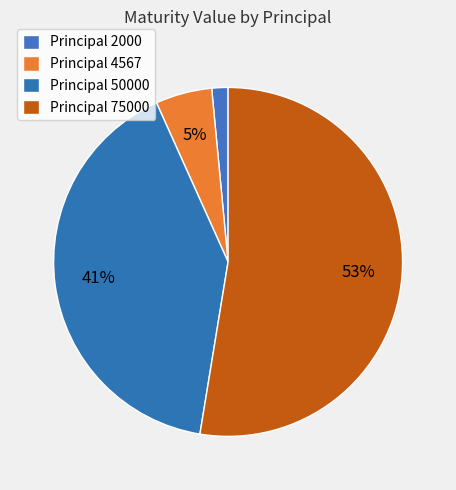

To the nearest percent, what is the difference between the largest and smallest slice percentages?

51%